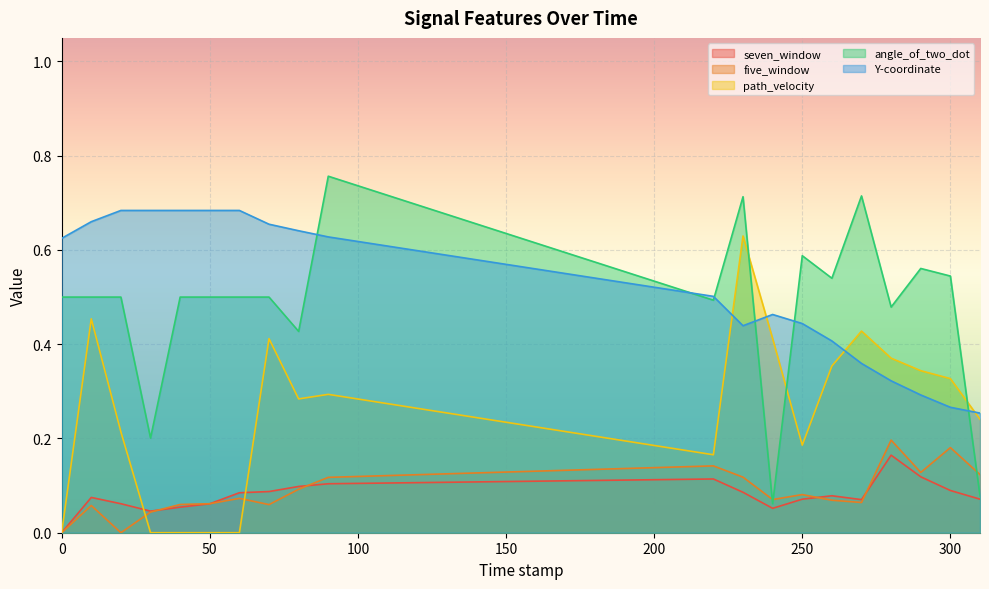

Which series has the largest total across all categories?

Y-coordinate